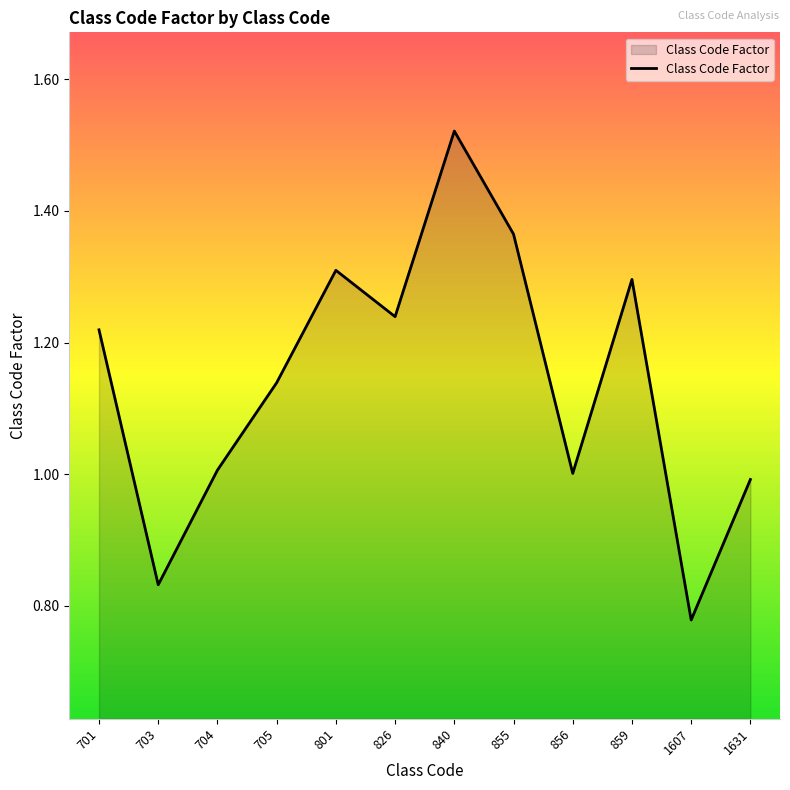

True or false: there are more than 0 points higher than both neighbors.

True